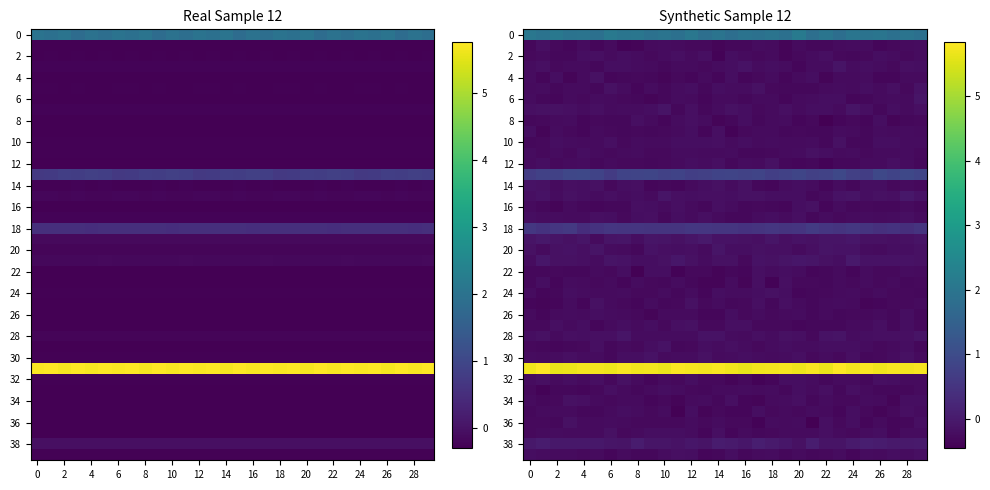

At how many categories does at least one series exceed 5?

30